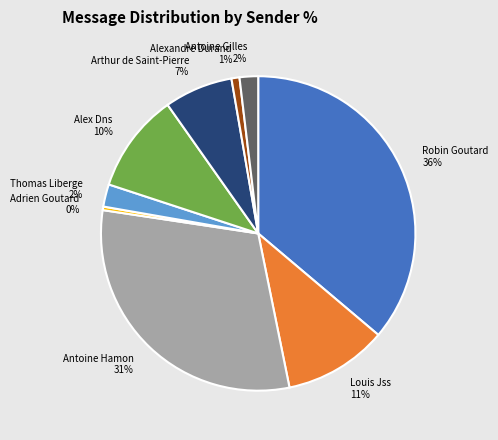

To the nearest percent, what is the difference between the largest and smallest slice percentages?

36%